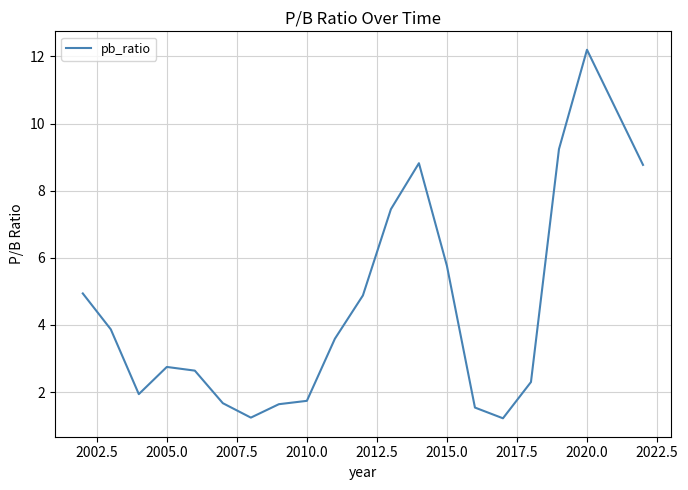

What is the difference between the maximum and minimum values?

11.0